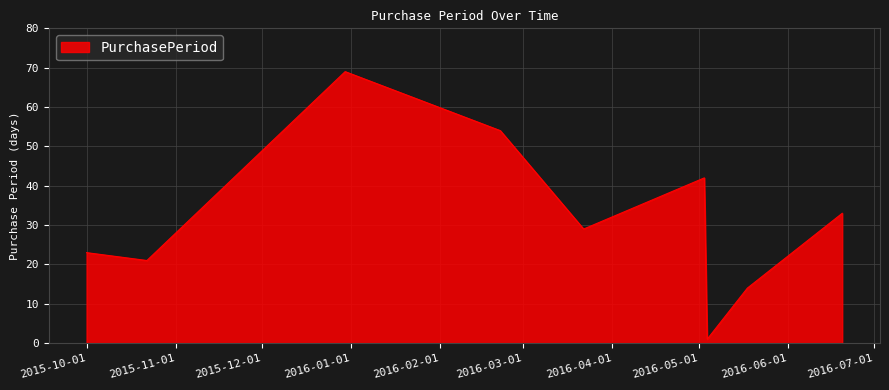

What is the smallest value displayed?

1